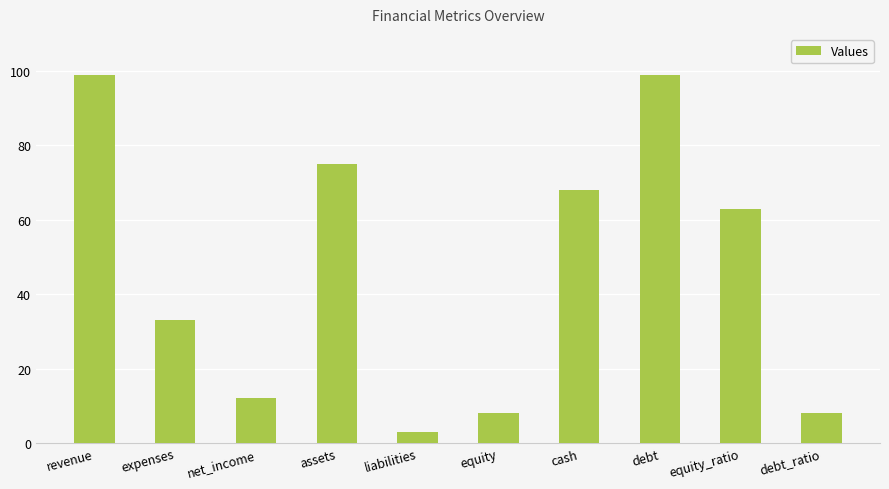

What position from the right is assets?

7